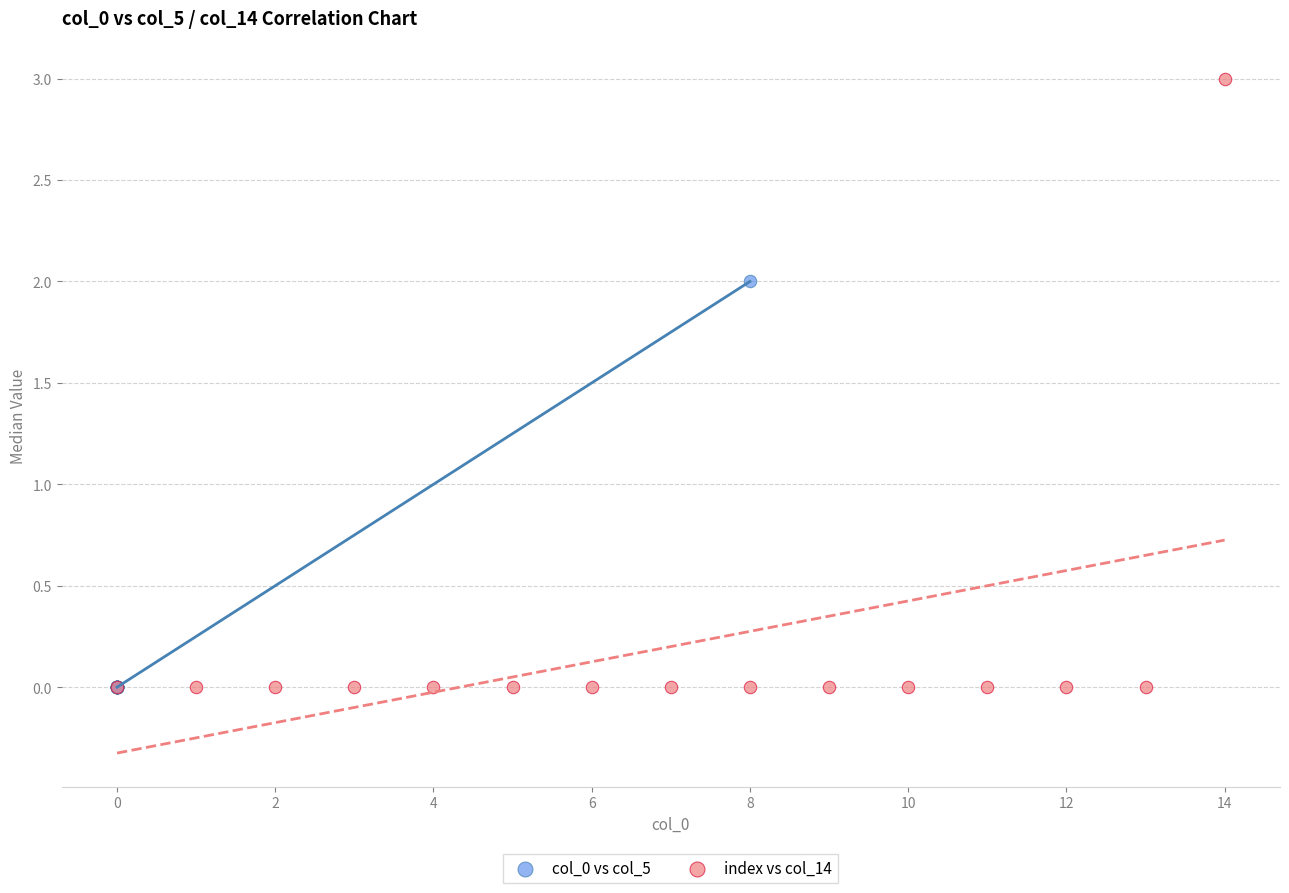

Which series has the largest Y range (max minus min)?

index vs col_14